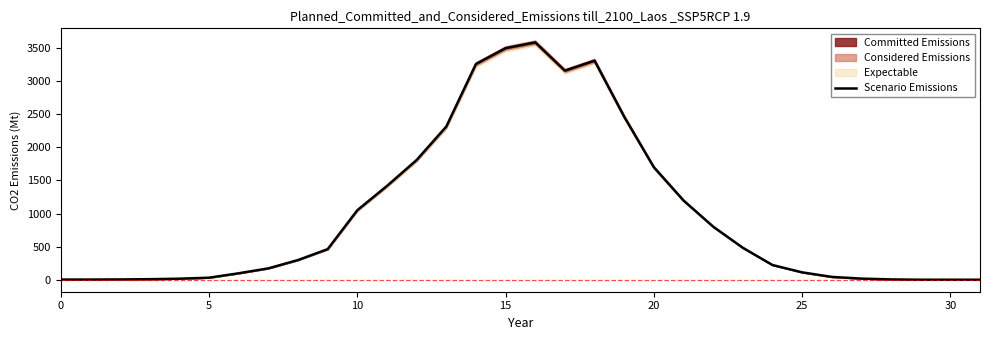

What is the average value?

985.7